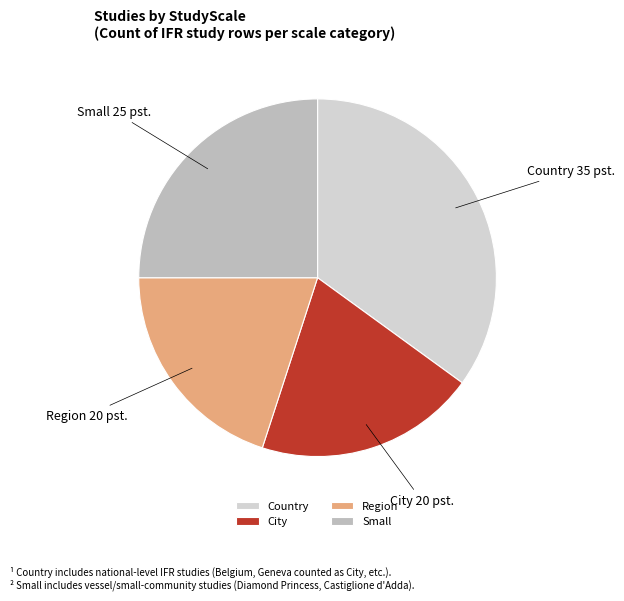

Is there a majority slice in this chart?

No